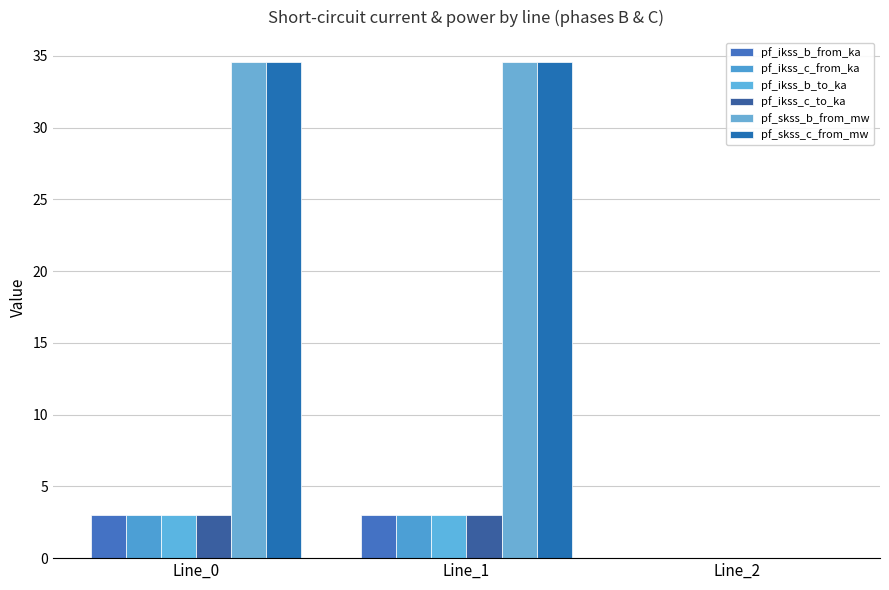

What is the sum of all pf_skss_b_from_mw values?

69.2